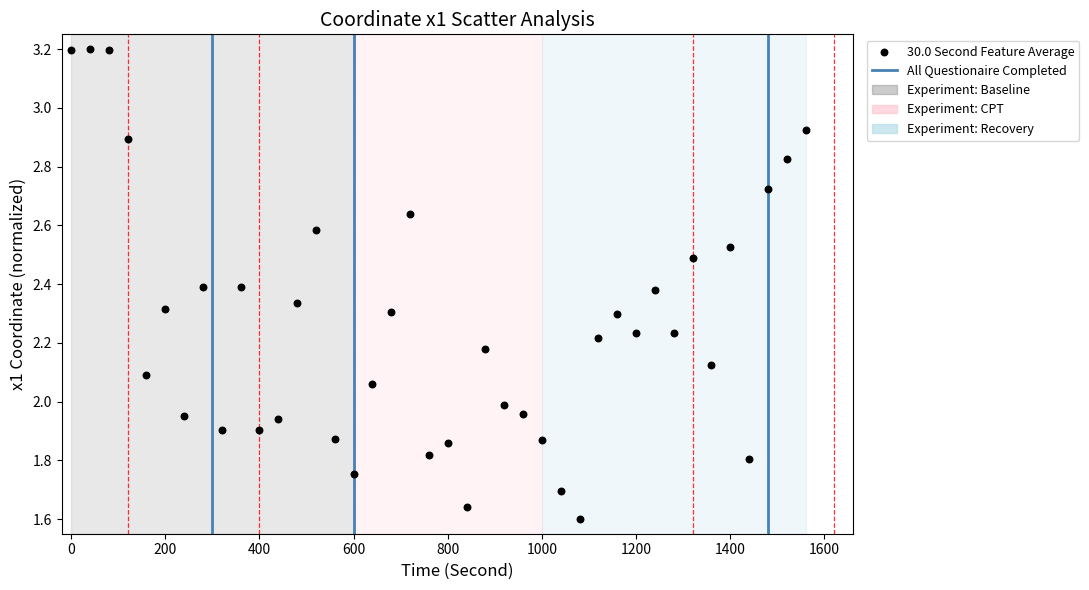

What is the range of X values (max minus min)?

1560.0